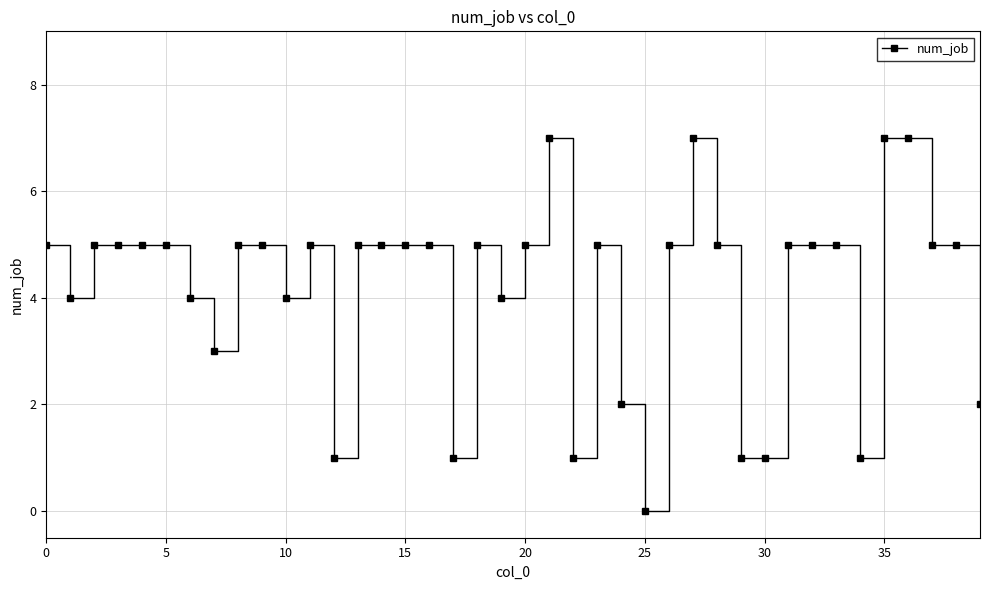

Reading left to right, extract all data points from this chart.

5	4	5	5	5	5	4	3	5	5	4	5	1	5	5	5	5	1	5	4	5	7	1	5	2	0	5	7	5	1	1	5	5	5	1	7	7	5	5	2